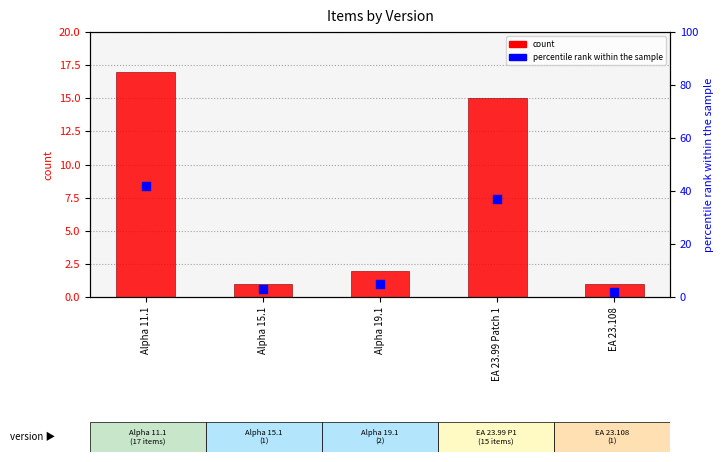

Is the value of percentile rank within the sample at Alpha 11.1 greater than the value of count at EA 23.99 Patch 1?

Yes